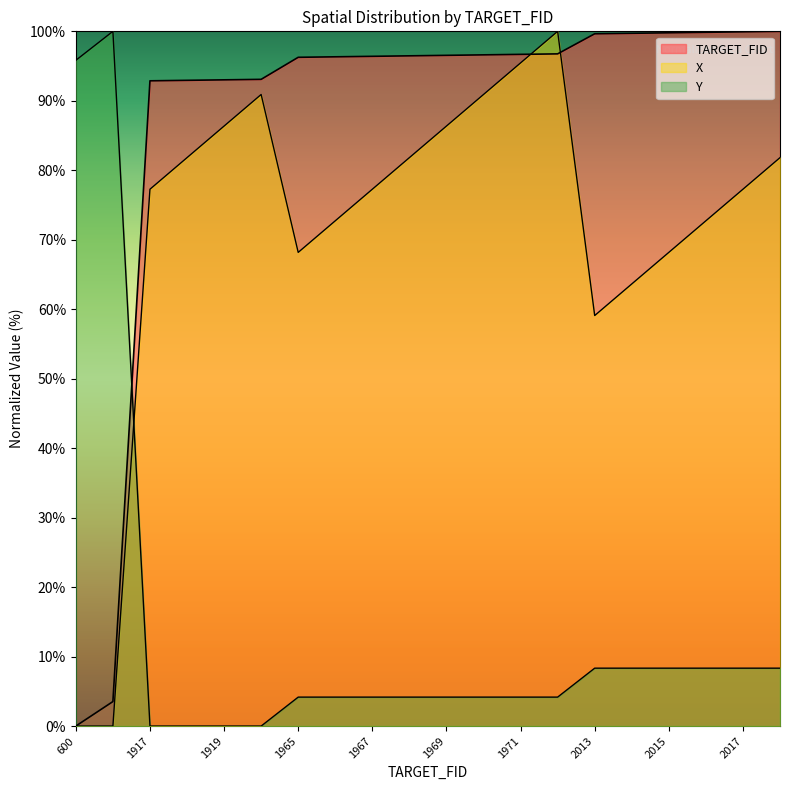

Which series has the largest total across all categories?

TARGET_FID